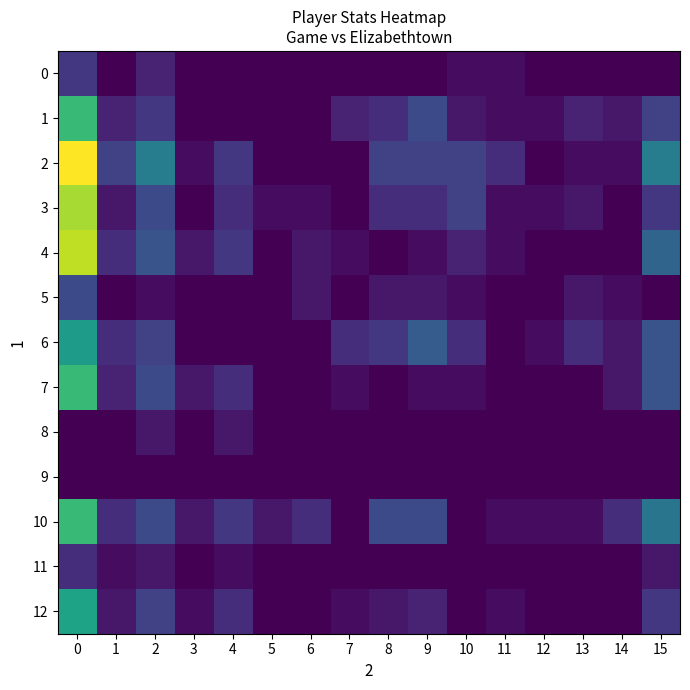

Count the number of data series in this chart.

13